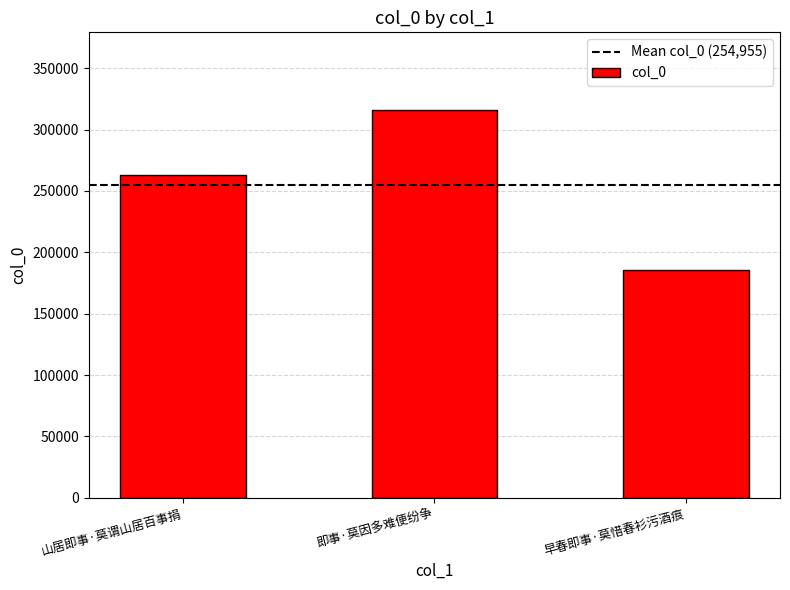

What is the change in value from 即事·莫因多难便纷争 to 早春即事·莫惜春衫污酒痕?

-130139